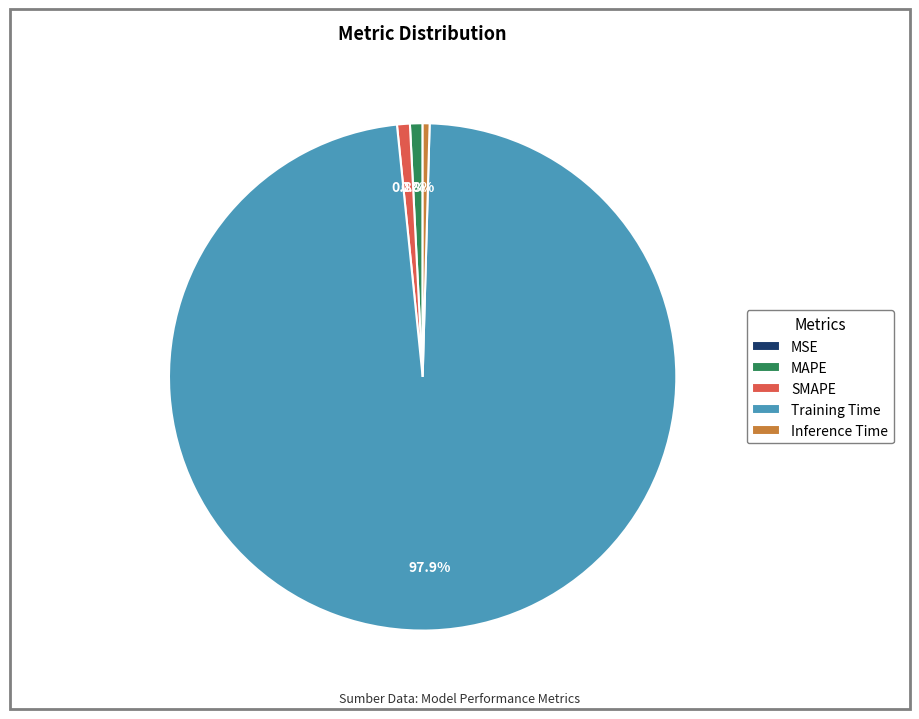

Is there a majority slice in this chart?

Yes